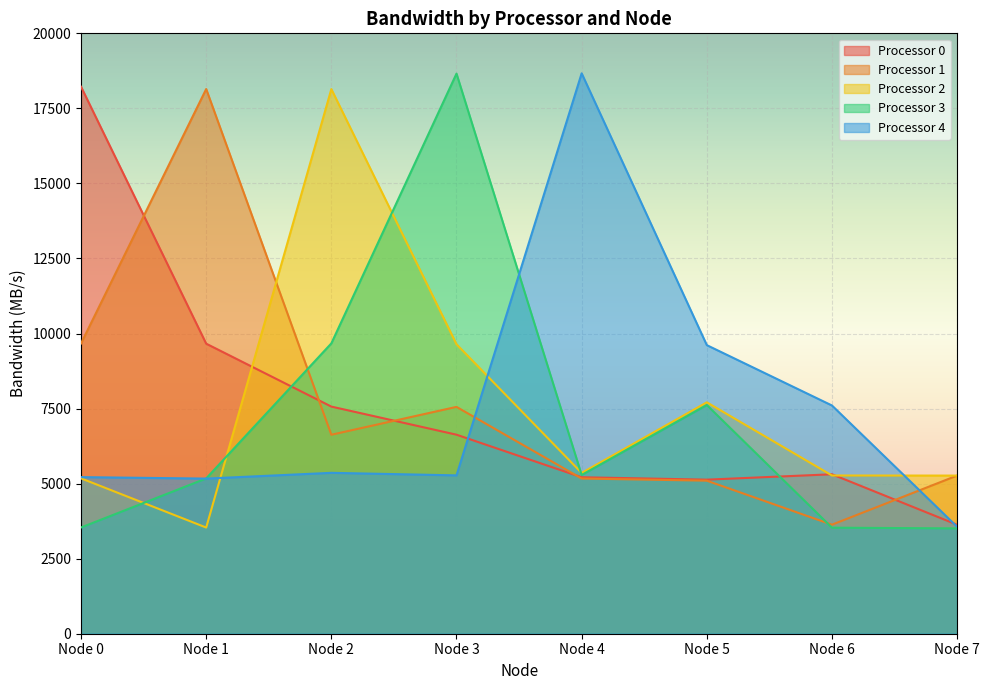

How many categories are shown in the chart?

8